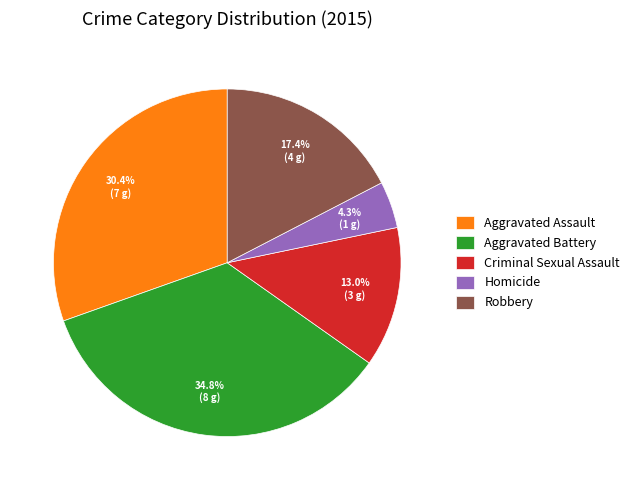

True or false: Aggravated Battery accounts for 35% of the total.

True